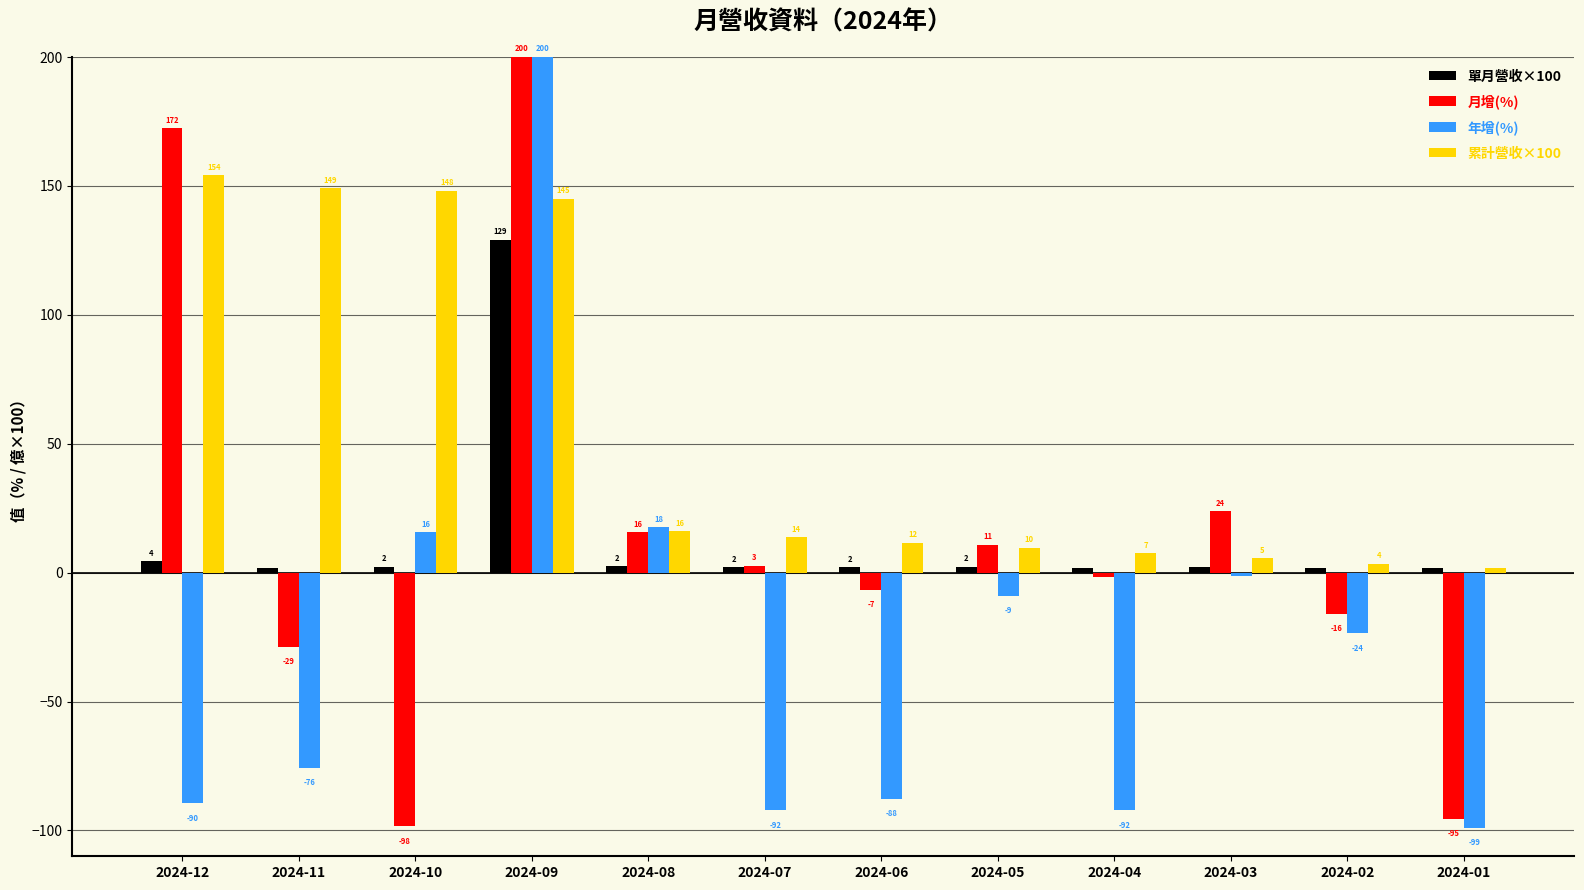

Is it true that 累計營收×100 equals 148.0 at 2024-10?

True